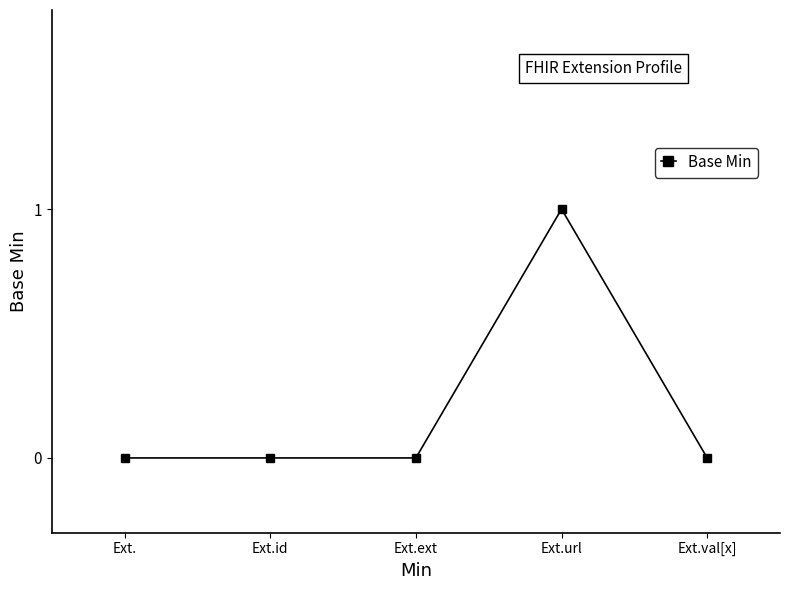

What is the maximum value shown in the chart?

1